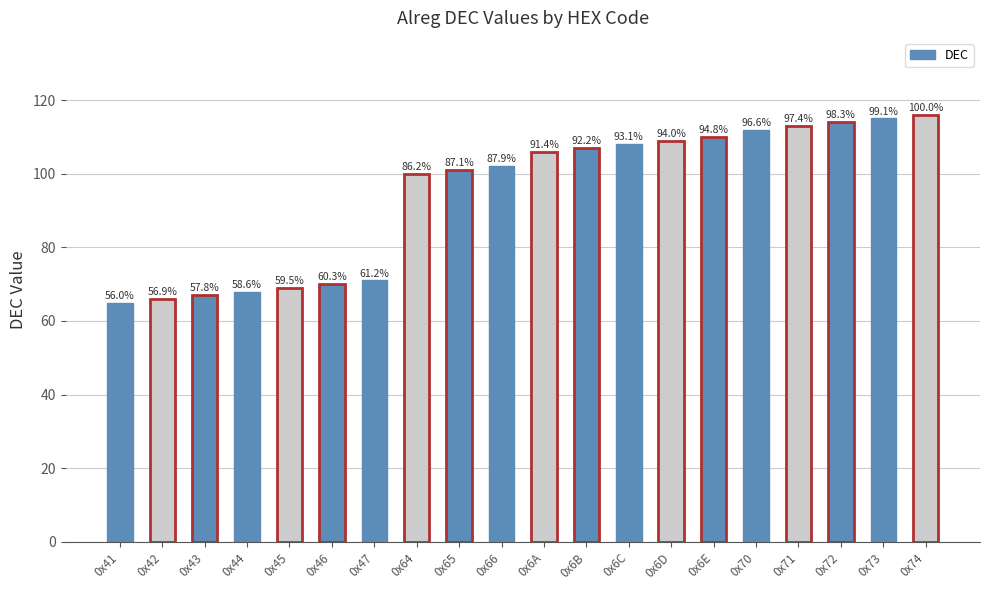

Are the bars horizontal?

No